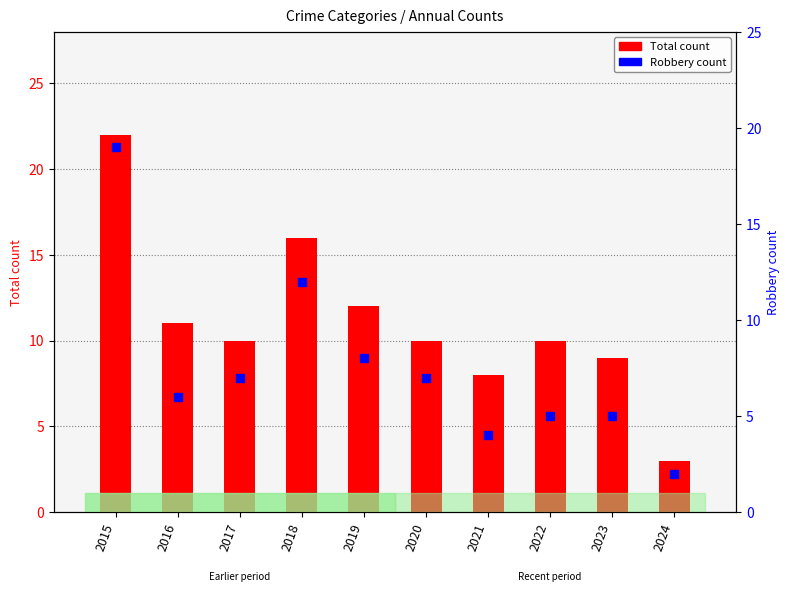

Which series has the largest total across all categories?

Total count